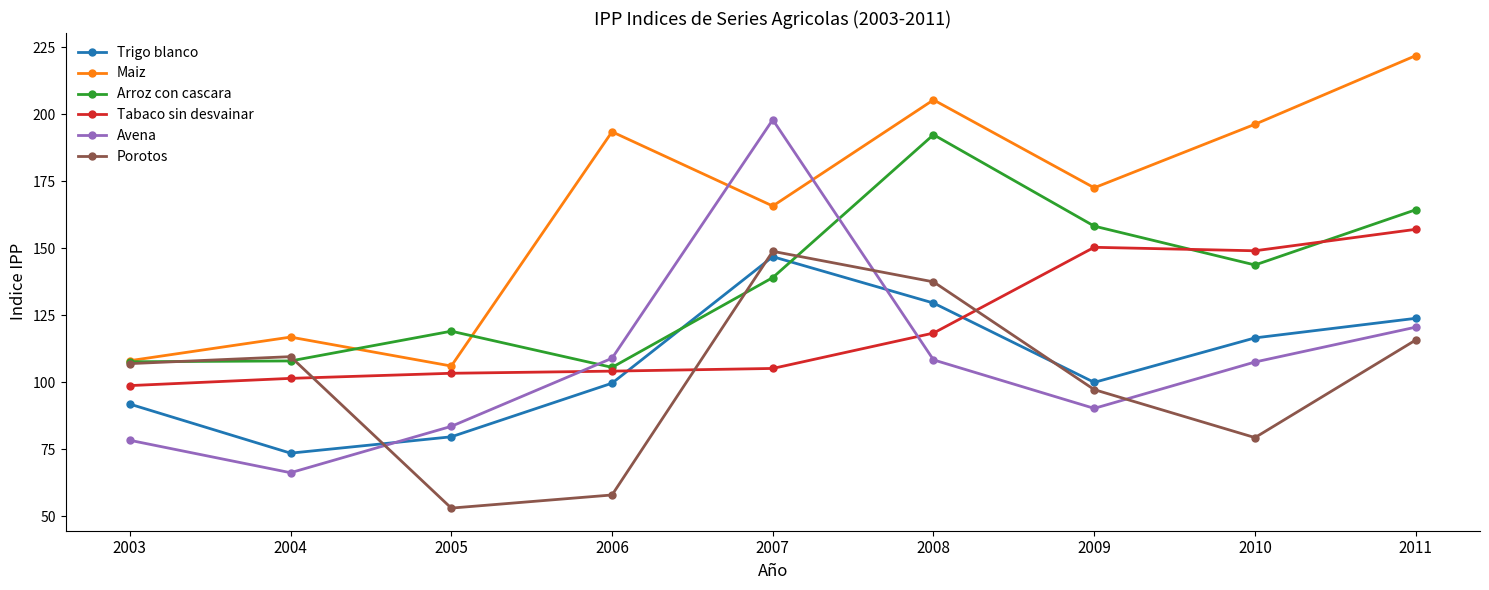

What is the minimum value for Tabaco sin desvainar?

98.7